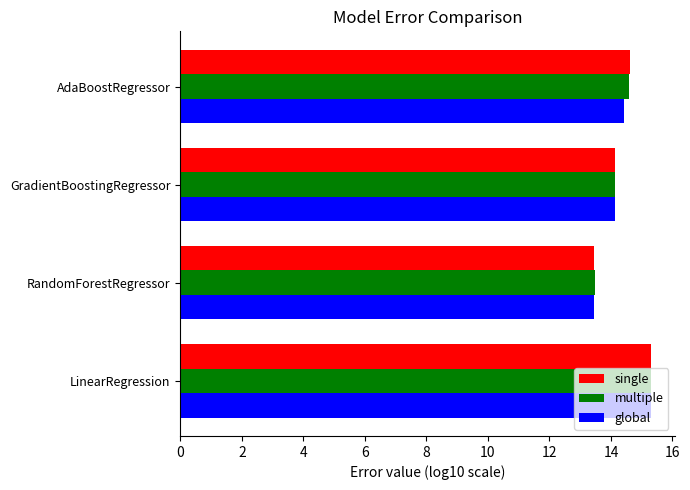

List the labels in order of single value, smallest first.

RandomForestRegressor, GradientBoostingRegressor, AdaBoostRegressor, LinearRegression